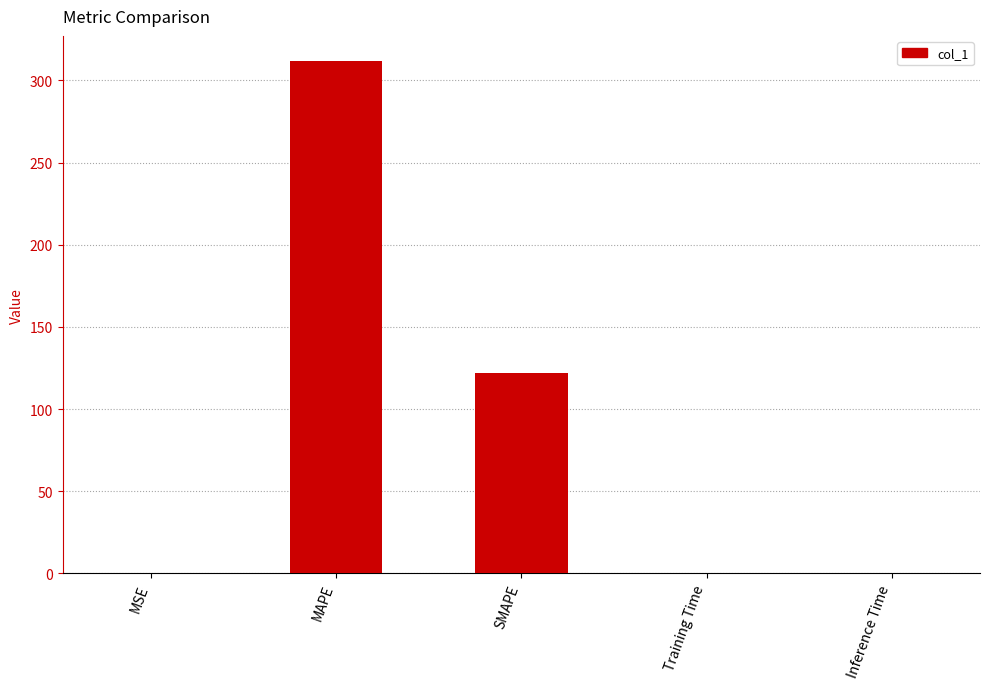

What is the change in value from MAPE to SMAPE?

-189.7